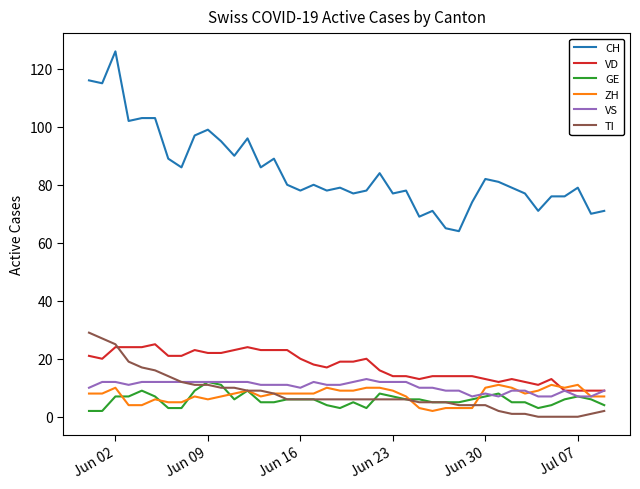

True or false: TI and CH cross at least once.

False